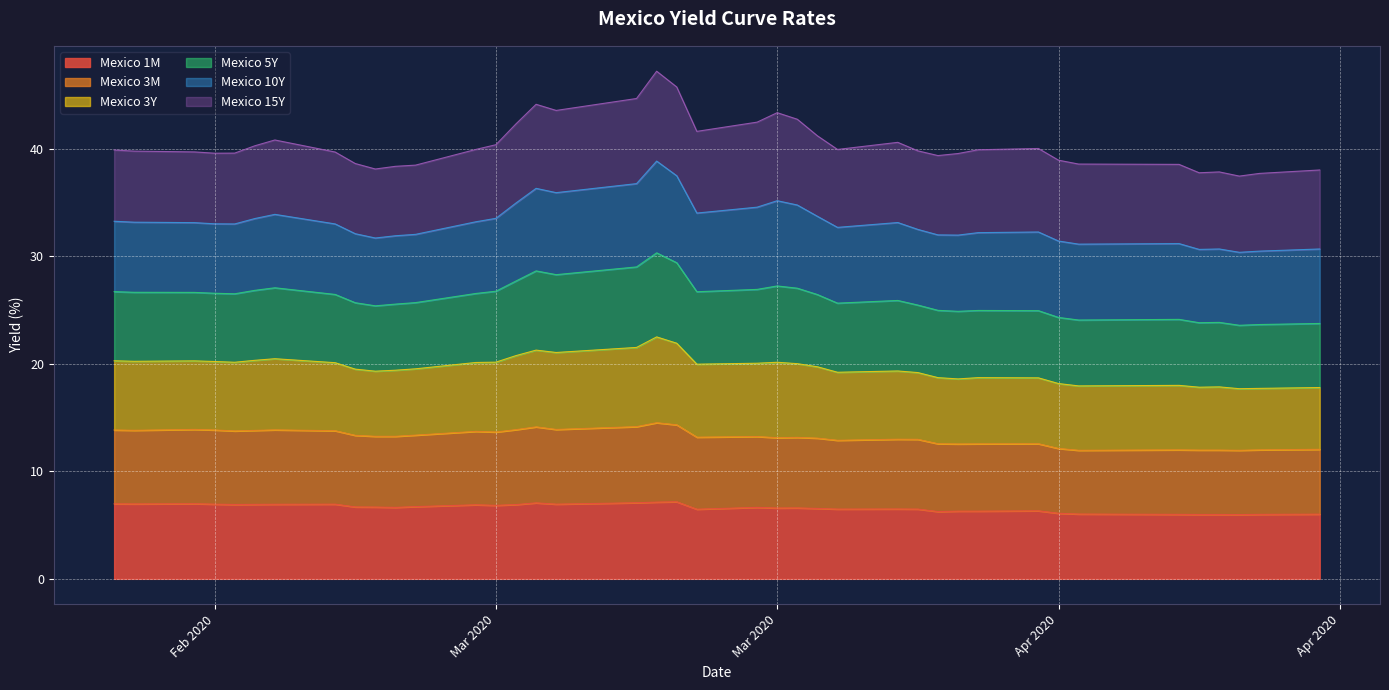

Does the chart display data point markers on the line(s)?

No